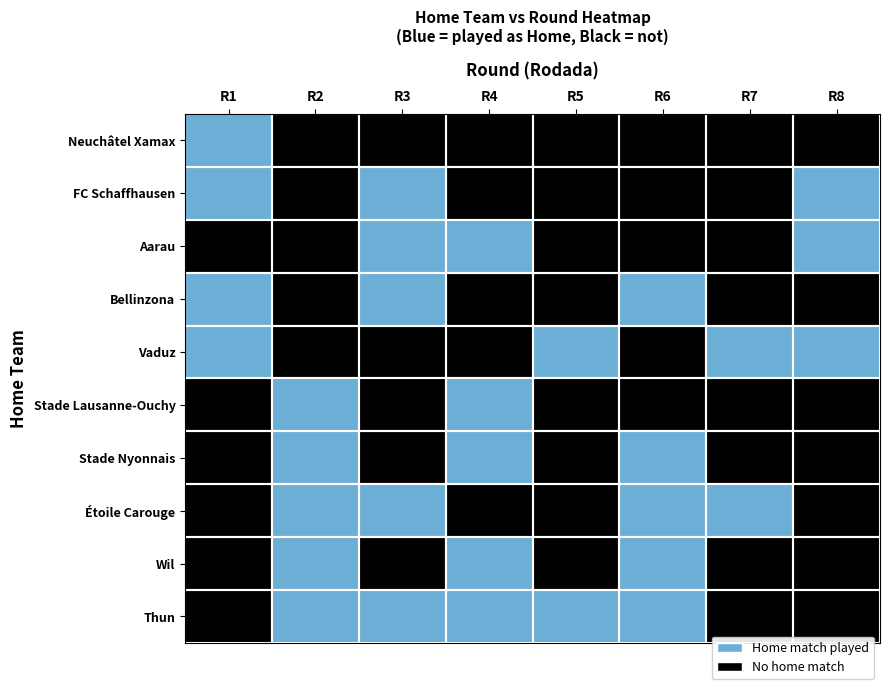

Reading left to right, list all the values displayed in this chart.

Neuchâtel Xamax: Neuchâtel Xamax=1	FC Schaffhausen=0	Aarau=0	Bellinzona=0	Vaduz=0	Stade Lausanne-Ouchy=0	Stade Nyonnais=0	Étoile Carouge=0
FC Schaffhausen: Neuchâtel Xamax=1	FC Schaffhausen=0	Aarau=1	Bellinzona=0	Vaduz=0	Stade Lausanne-Ouchy=0	Stade Nyonnais=0	Étoile Carouge=1
Aarau: Neuchâtel Xamax=0	FC Schaffhausen=0	Aarau=1	Bellinzona=1	Vaduz=0	Stade Lausanne-Ouchy=0	Stade Nyonnais=0	Étoile Carouge=1
Bellinzona: Neuchâtel Xamax=1	FC Schaffhausen=0	Aarau=1	Bellinzona=0	Vaduz=0	Stade Lausanne-Ouchy=1	Stade Nyonnais=0	Étoile Carouge=0
Vaduz: Neuchâtel Xamax=1	FC Schaffhausen=0	Aarau=0	Bellinzona=0	Vaduz=1	Stade Lausanne-Ouchy=0	Stade Nyonnais=1	Étoile Carouge=1
Stade Lausanne-Ouchy: Neuchâtel Xamax=0	FC Schaffhausen=1	Aarau=0	Bellinzona=1	Vaduz=0	Stade Lausanne-Ouchy=0	Stade Nyonnais=0	Étoile Carouge=0
Stade Nyonnais: Neuchâtel Xamax=0	FC Schaffhausen=1	Aarau=0	Bellinzona=1	Vaduz=0	Stade Lausanne-Ouchy=1	Stade Nyonnais=0	Étoile Carouge=0
Étoile Carouge: Neuchâtel Xamax=0	FC Schaffhausen=1	Aarau=1	Bellinzona=0	Vaduz=0	Stade Lausanne-Ouchy=1	Stade Nyonnais=1	Étoile Carouge=0
Wil: Neuchâtel Xamax=0	FC Schaffhausen=1	Aarau=0	Bellinzona=1	Vaduz=0	Stade Lausanne-Ouchy=1	Stade Nyonnais=0	Étoile Carouge=0
Thun: Neuchâtel Xamax=0	FC Schaffhausen=1	Aarau=1	Bellinzona=1	Vaduz=1	Stade Lausanne-Ouchy=1	Stade Nyonnais=0	Étoile Carouge=0